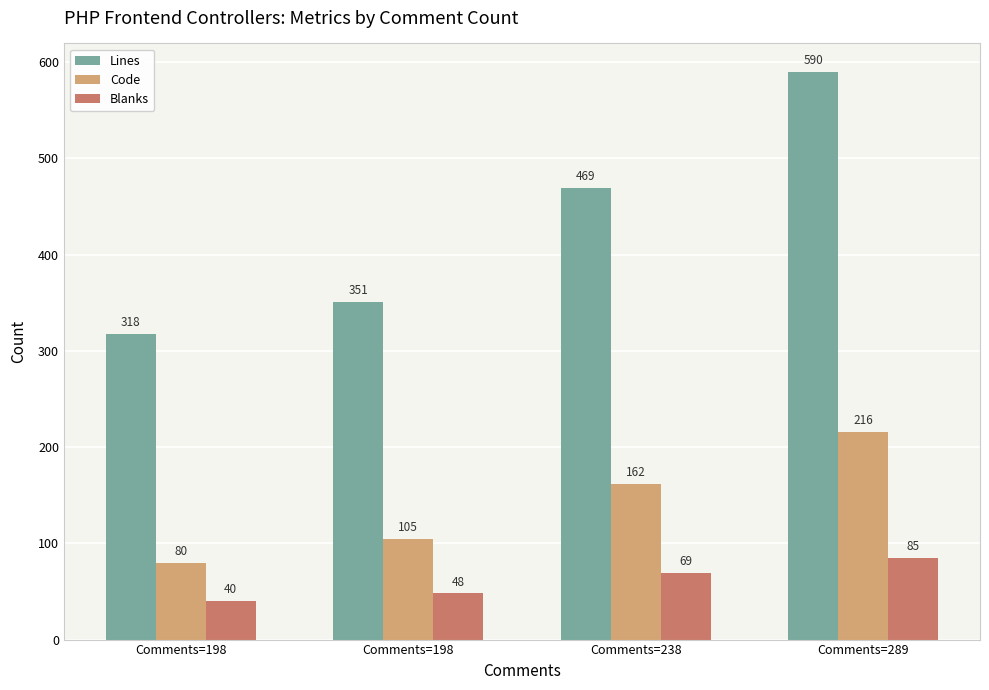

What is the total value across all series at Comments=238?

700